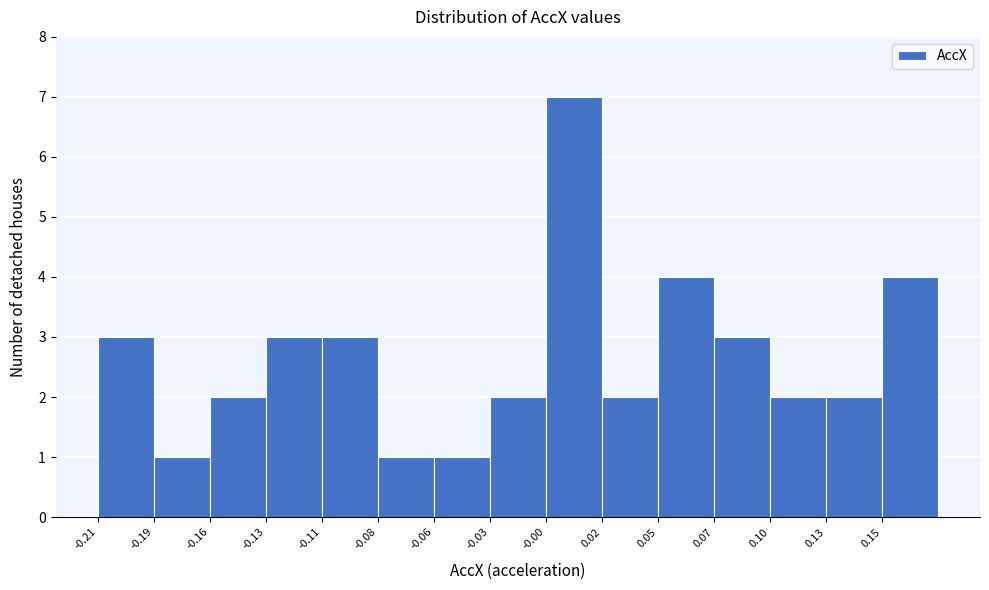

Reading right to left, extract all data points from this chart.

4	2	2	3	4	2	7	2	1	1	3	3	2	1	3